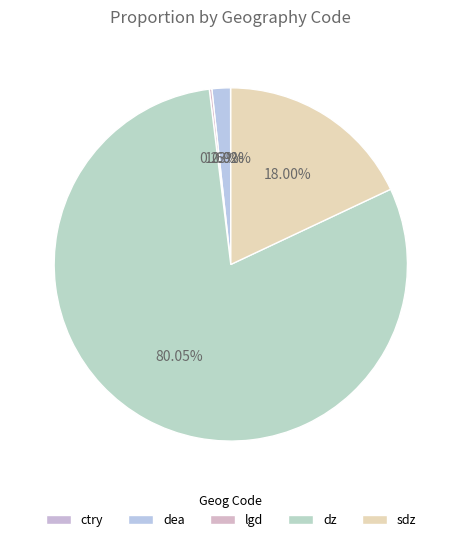

Is it true that ctry is 12% of the pie?

False